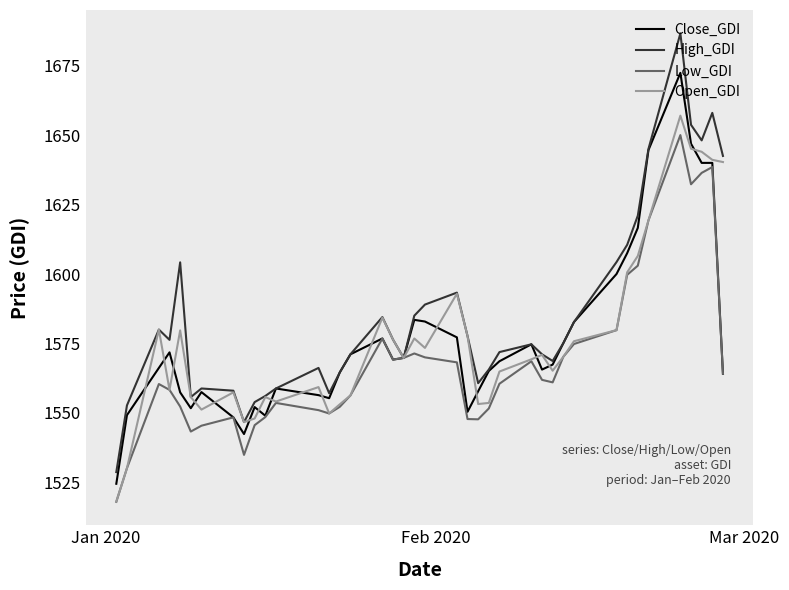

Which series has the largest range (max minus min)?

High_GDI